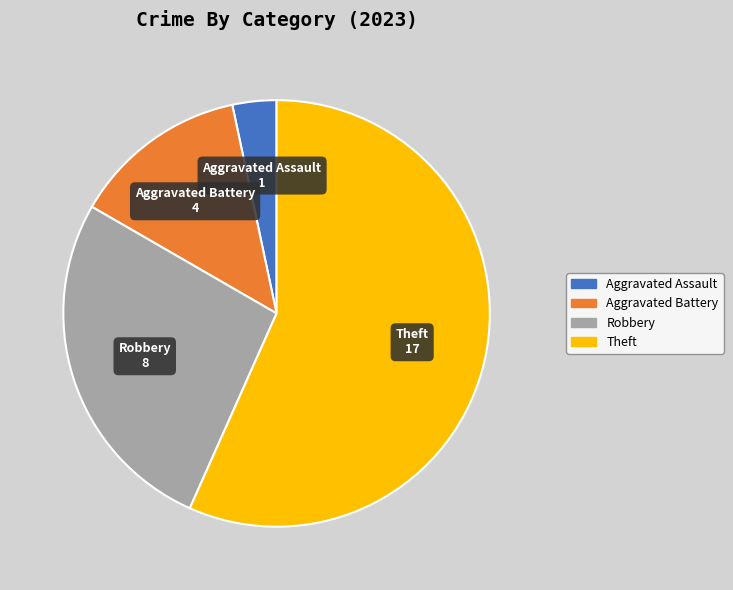

Which has a higher value, Theft or Robbery?

Theft